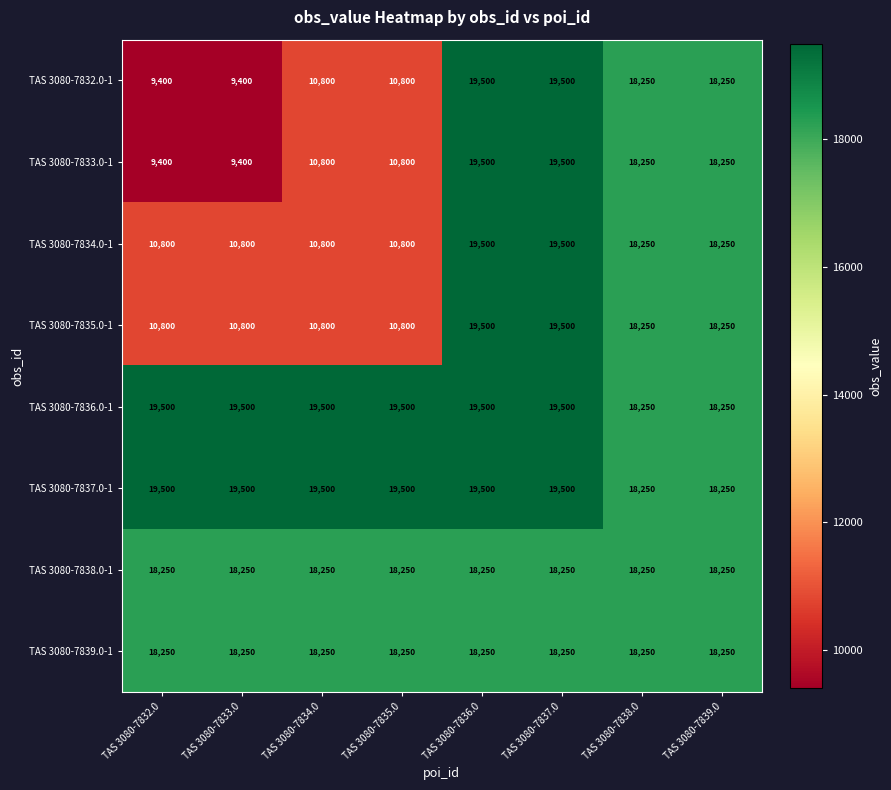

What is the smallest value displayed?

9400